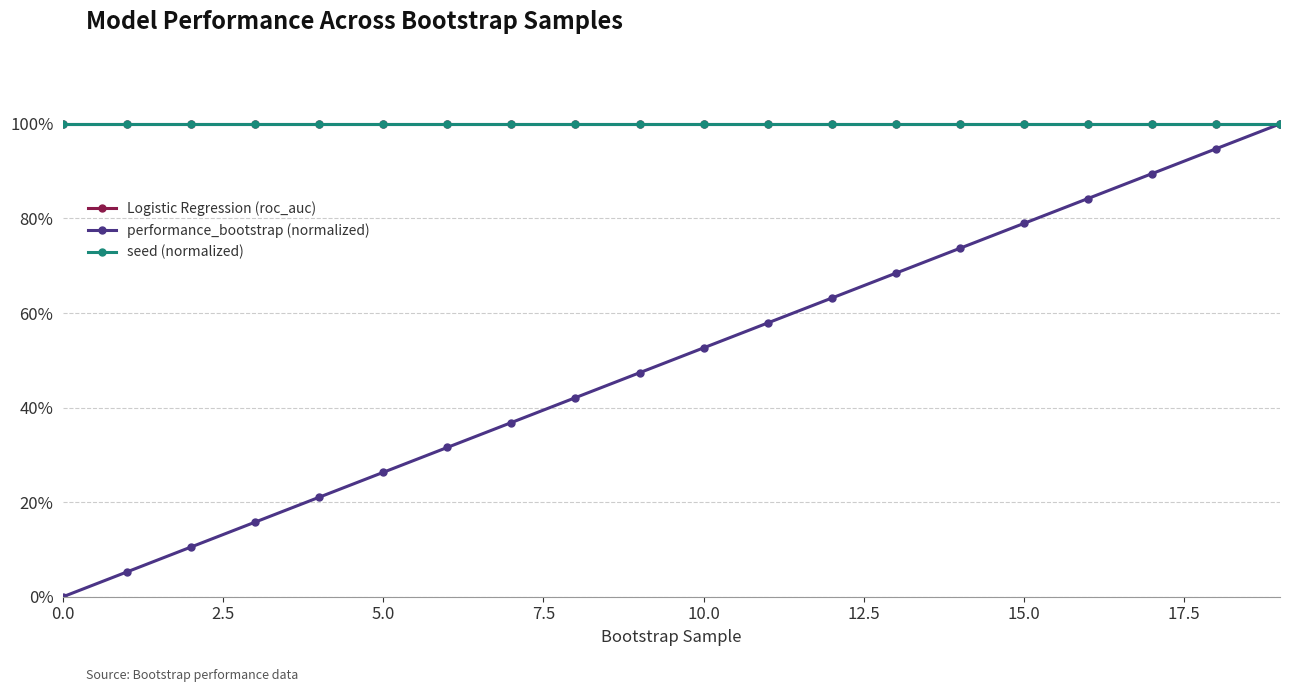

What is the sum of all seed (normalized) values?

20.0